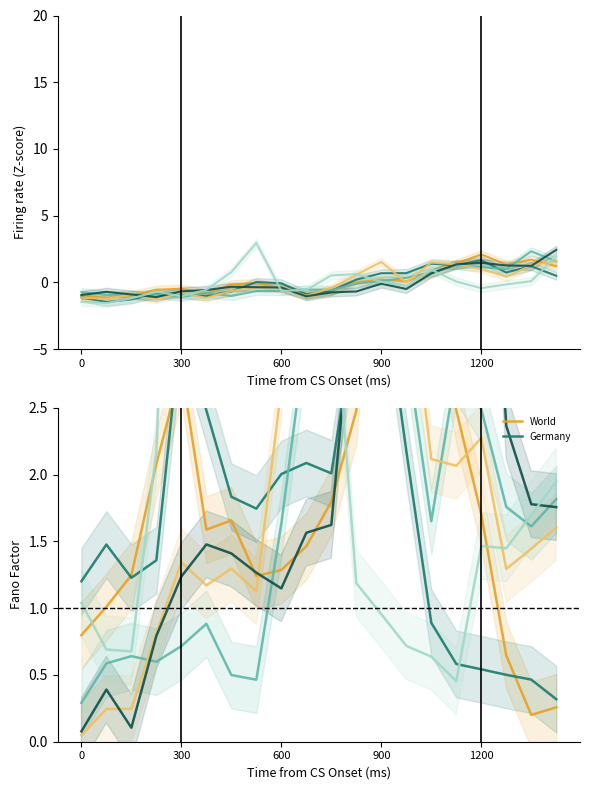

At how many categories does at least one series exceed 1?

20